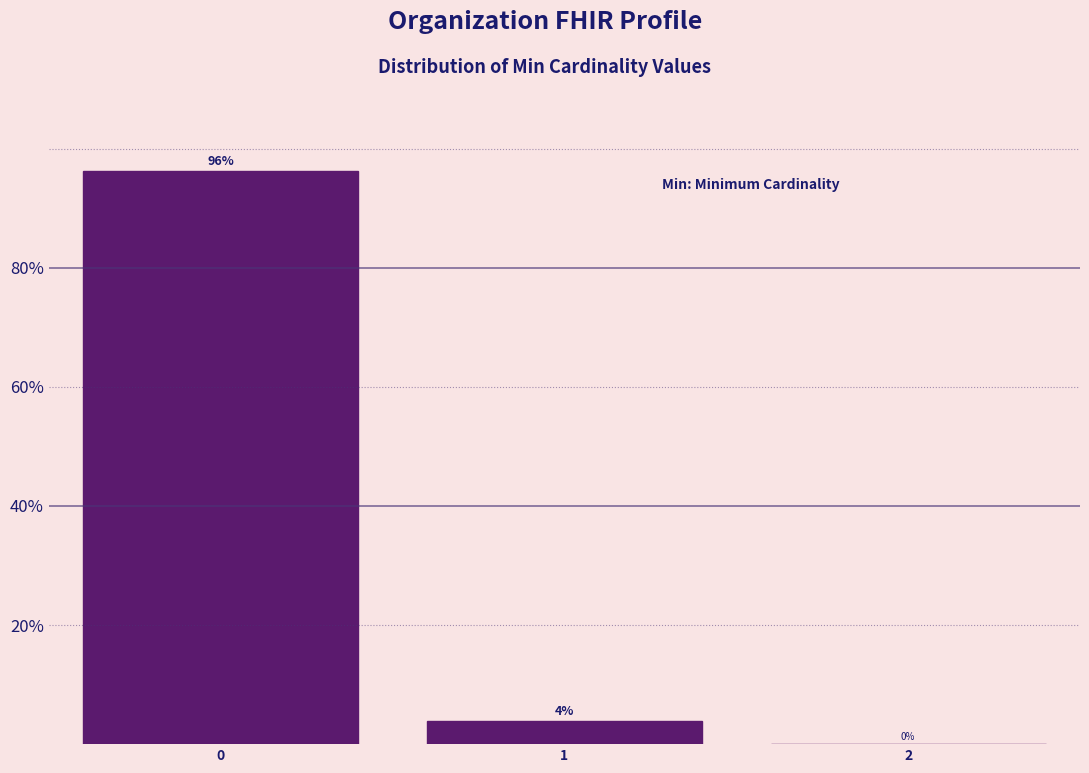

What is the sum of all values?

100.0